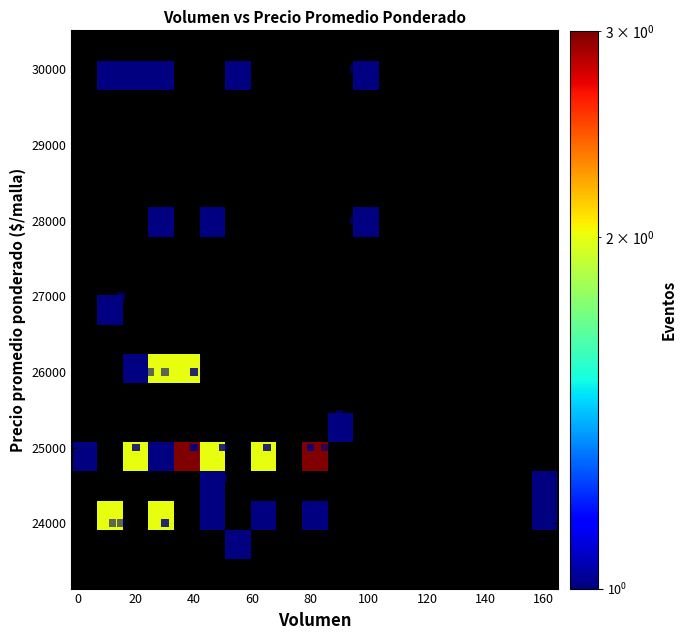

What Y value in the scatter plot is closest to 26818?

27000